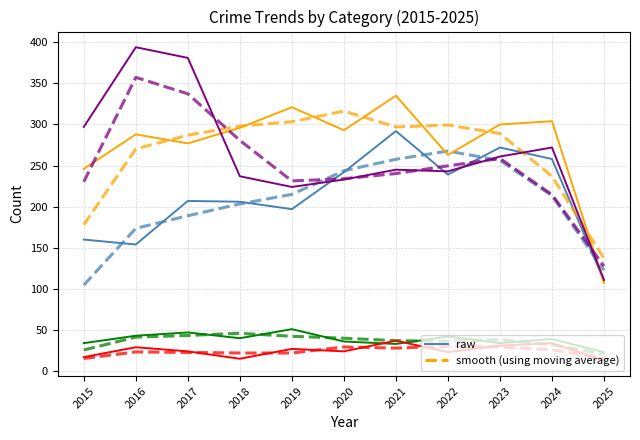

What is the total value across all series at 2022?

1693.3